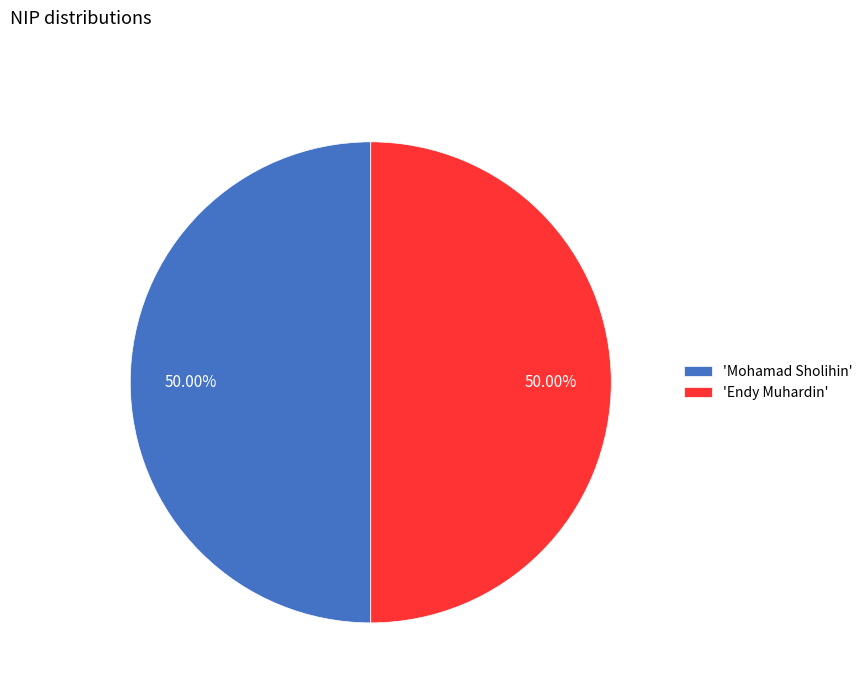

Do 'Mohamad Sholihin' and 'Endy Muhardin' together represent more than half of the pie?

Yes